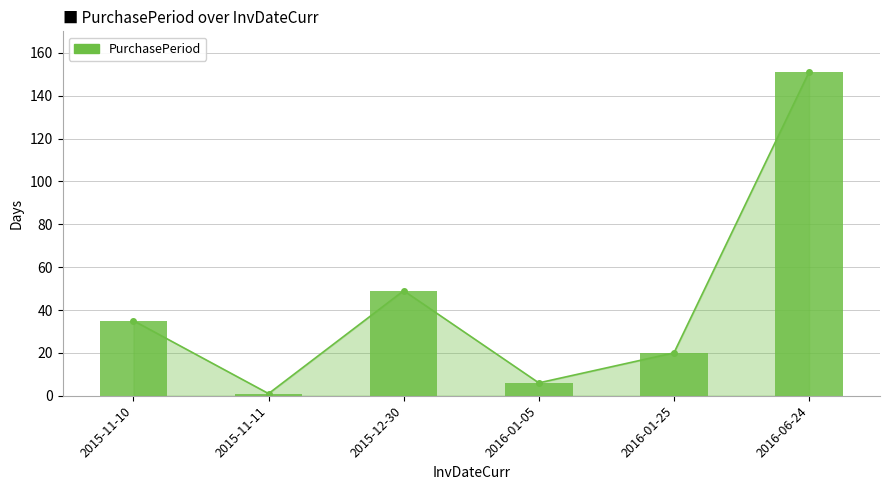

True or false: the data shows 20 at 2016-01-25.

True